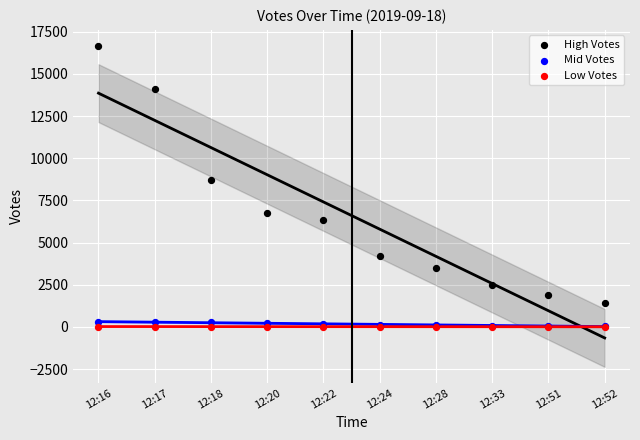

Which series has the widest spread of Y values?

High Votes